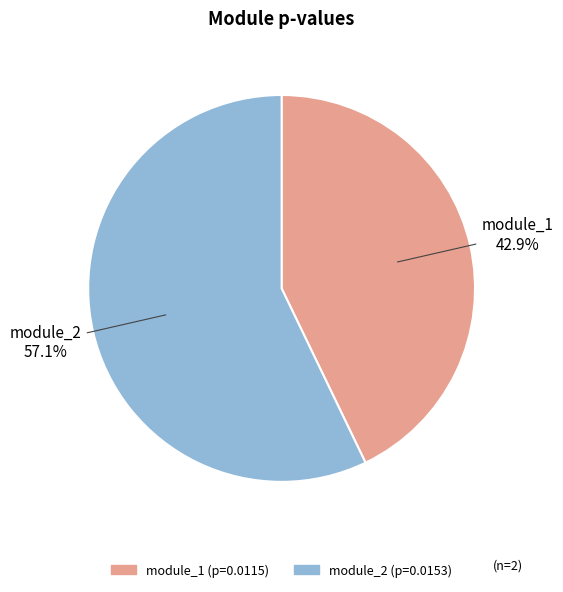

Is there any slice that represents more than half of the pie?

Yes